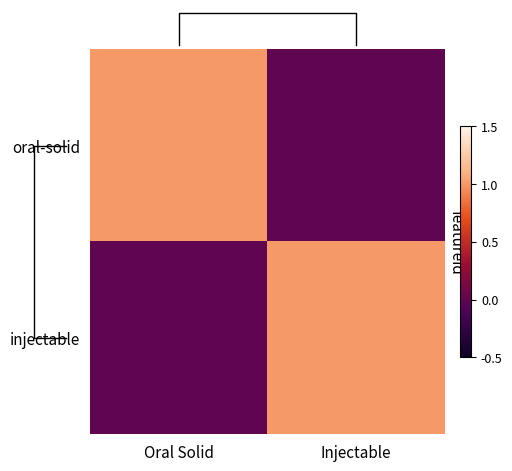

At which label does injectable reach its peak?

Injectable